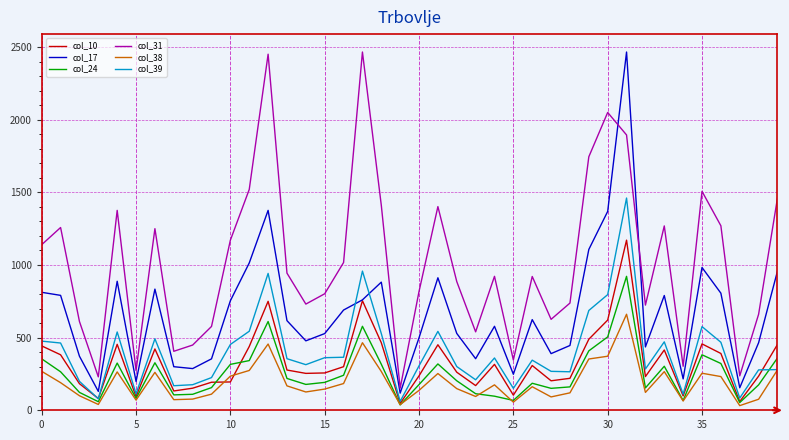

True or false: col_17 and col_24 intersect in this chart.

False